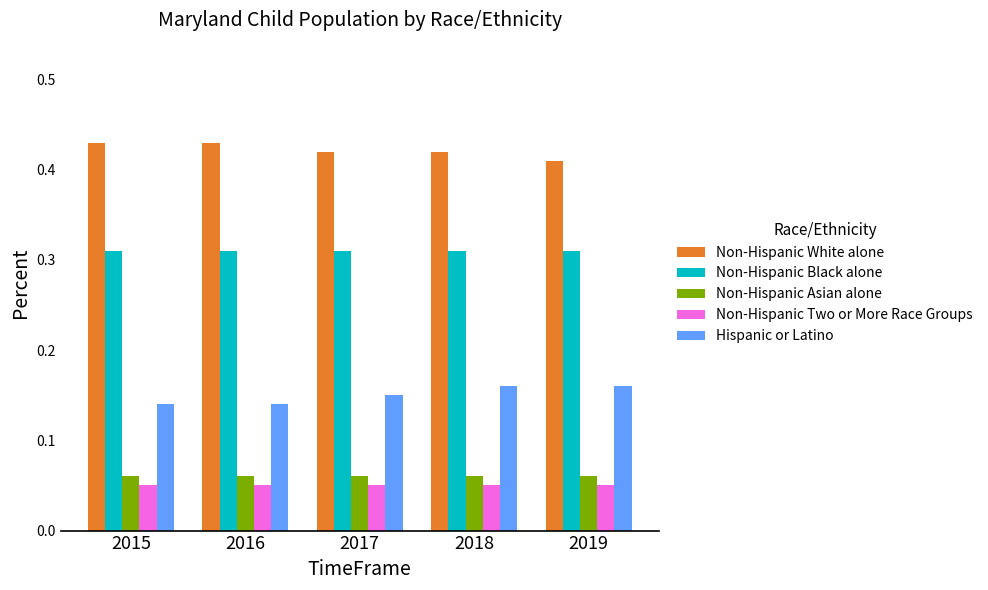

How many Hispanic or Latino values are between 0 and 1?

5